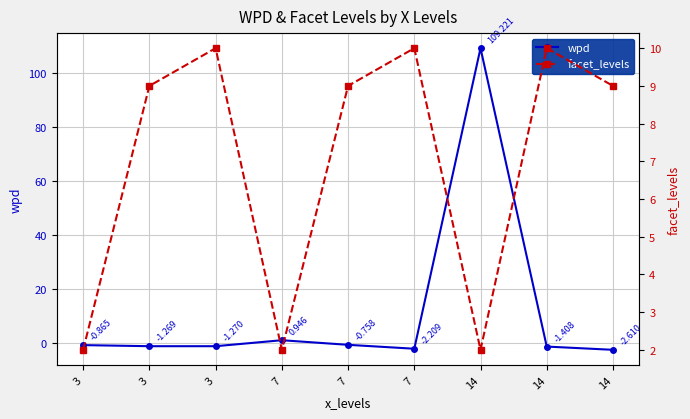

Which series has the largest range (max minus min)?

wpd